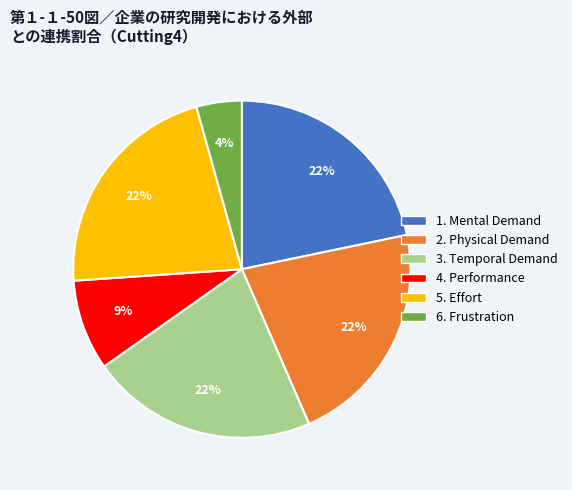

To the nearest percent, what is the average slice percentage?

17%